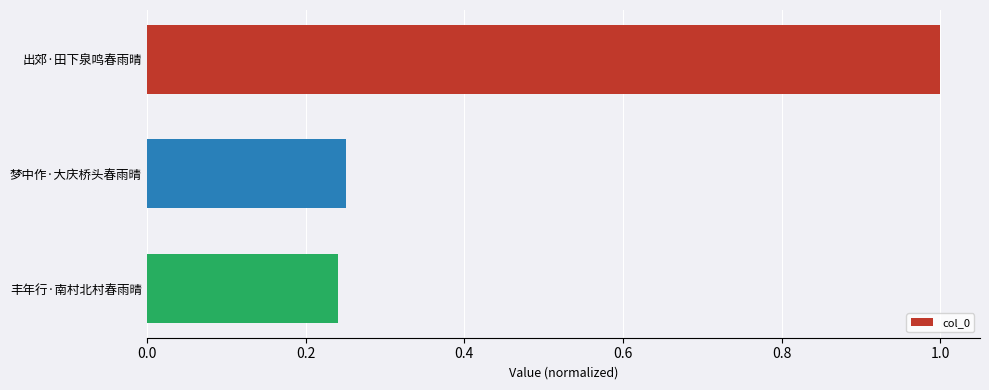

What is the label of the 1st bar from the top?

出郊·田下泉鸣春雨晴